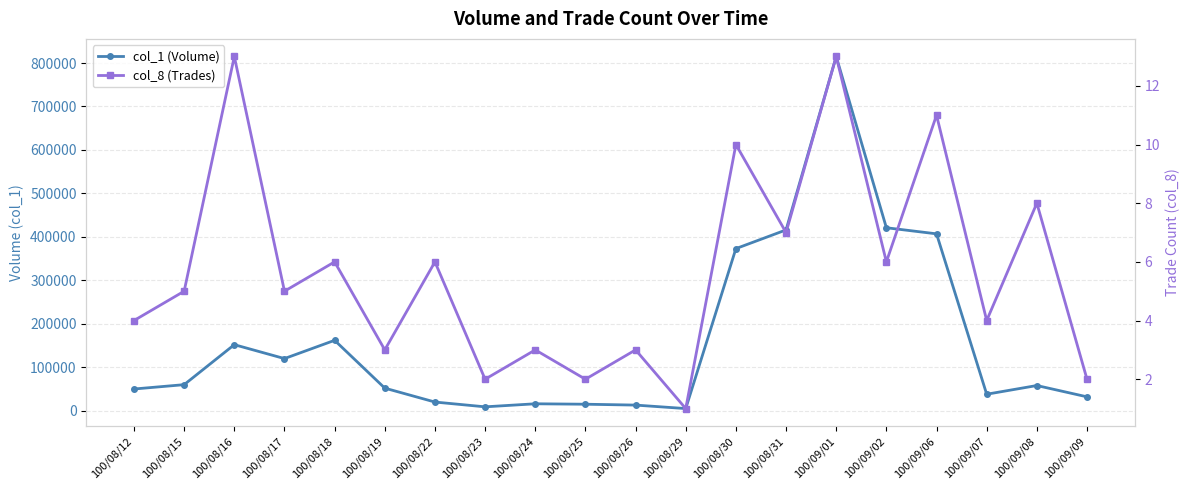

The value of col_1 (Volume) at 100/08/30 is 538944. True or false?

False